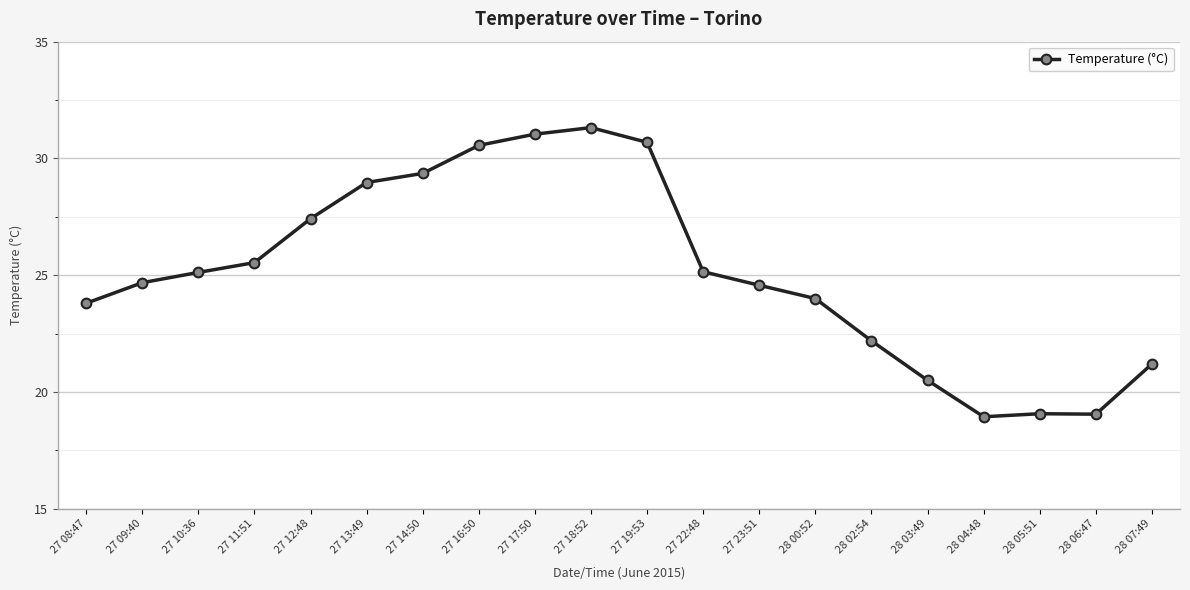

Read the value at 28 06:47.

19.1